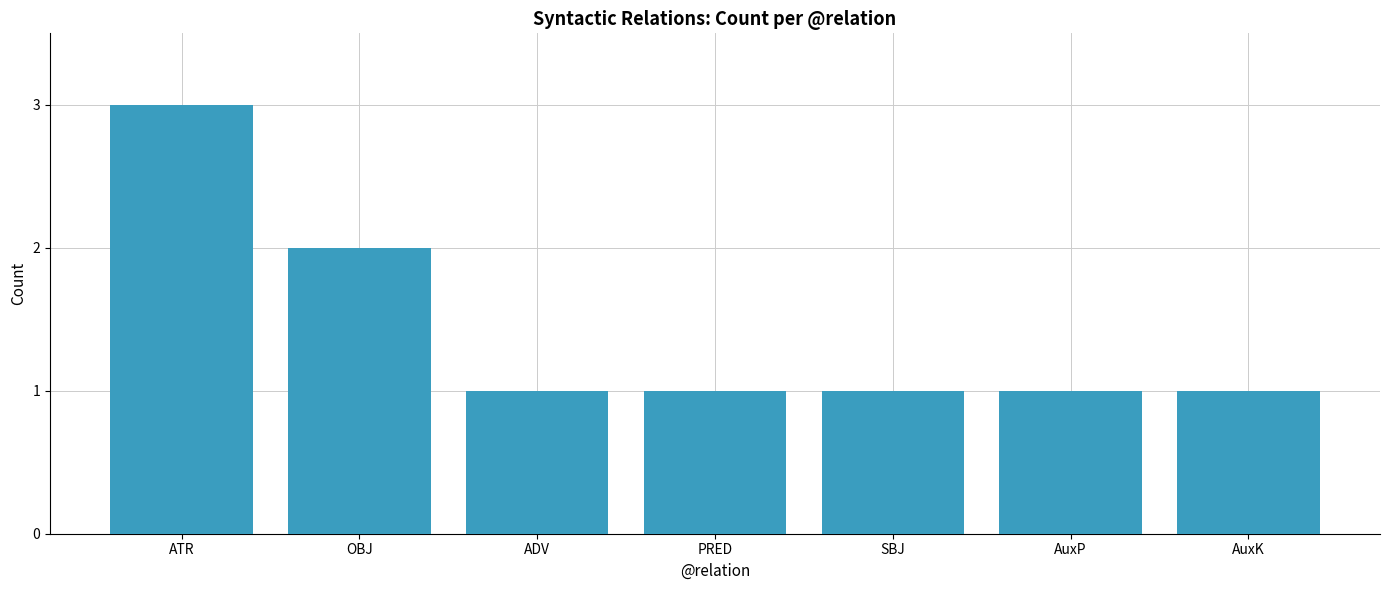

What is the approximate value at OBJ?

2